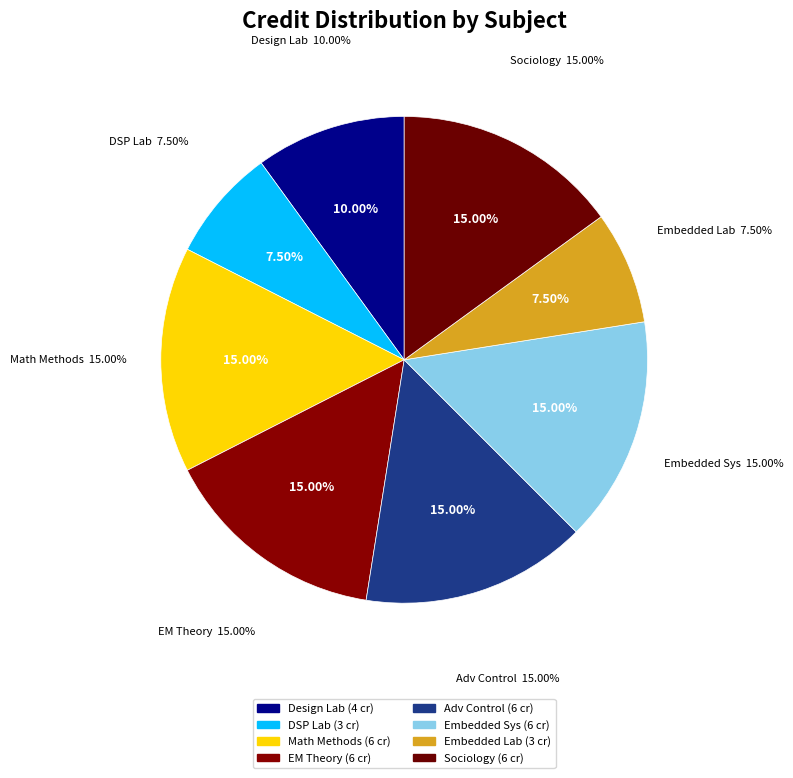

Is the sum of Advanced Control Systems and Electromagnetic Theory greater than half?

No